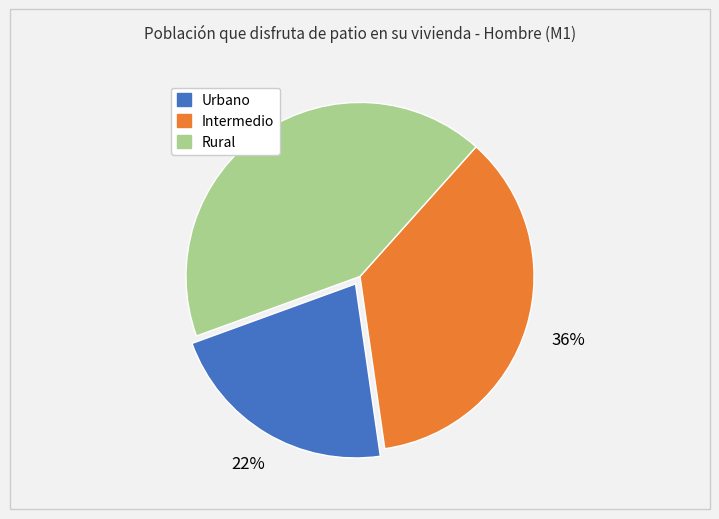

How many segments does this pie chart have?

3